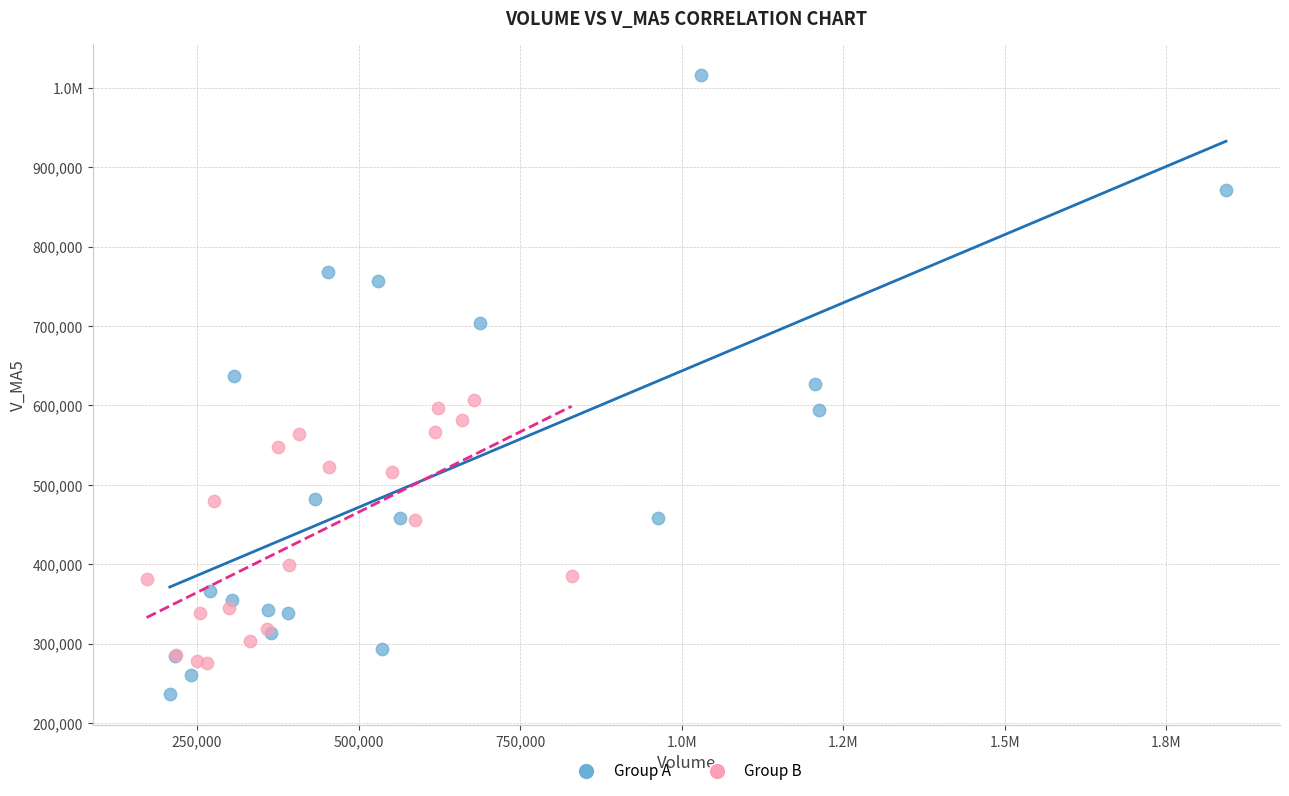

What are all the series names shown in the legend?

Group A, Group B